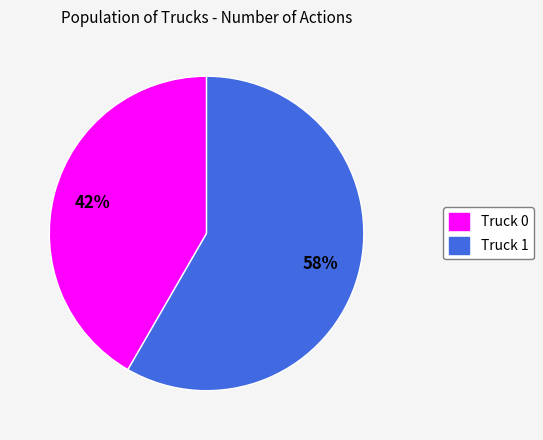

Count the number of slices in the pie.

2